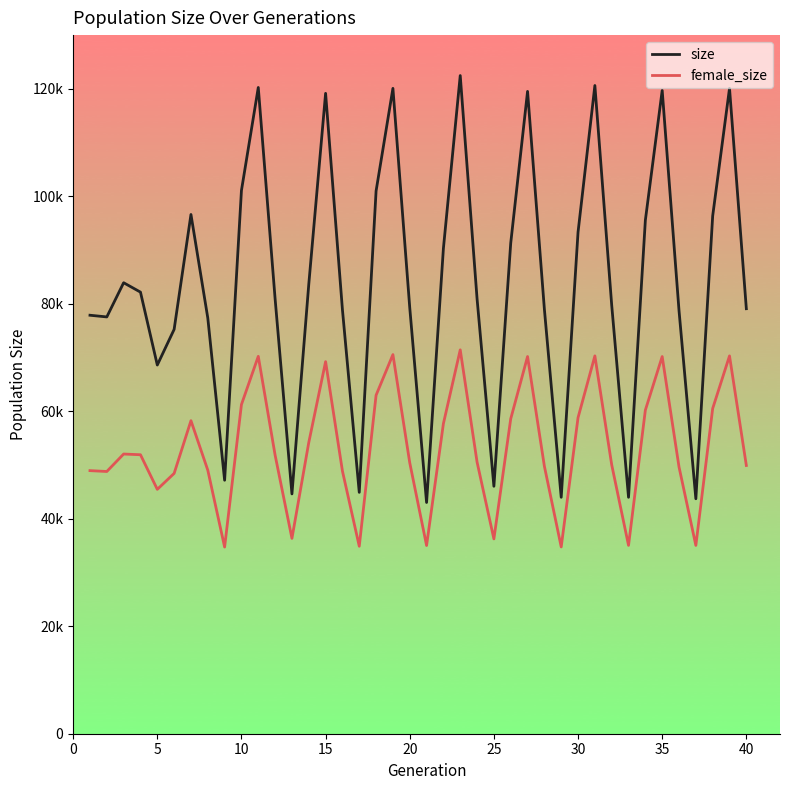

Rank the series by their average value, from highest to lowest.

size, female_size